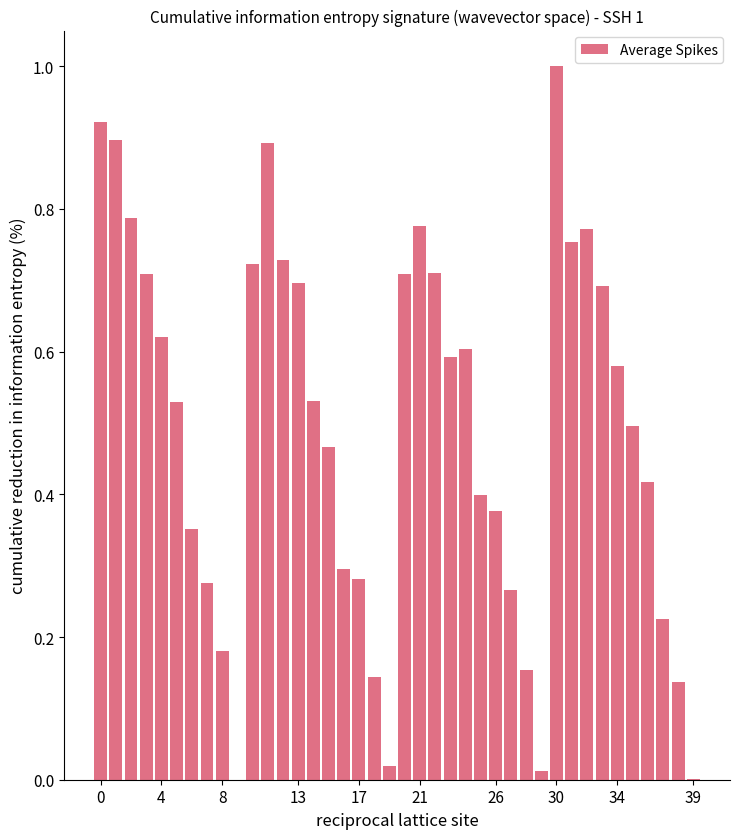

What is the sum of all values?

19.7